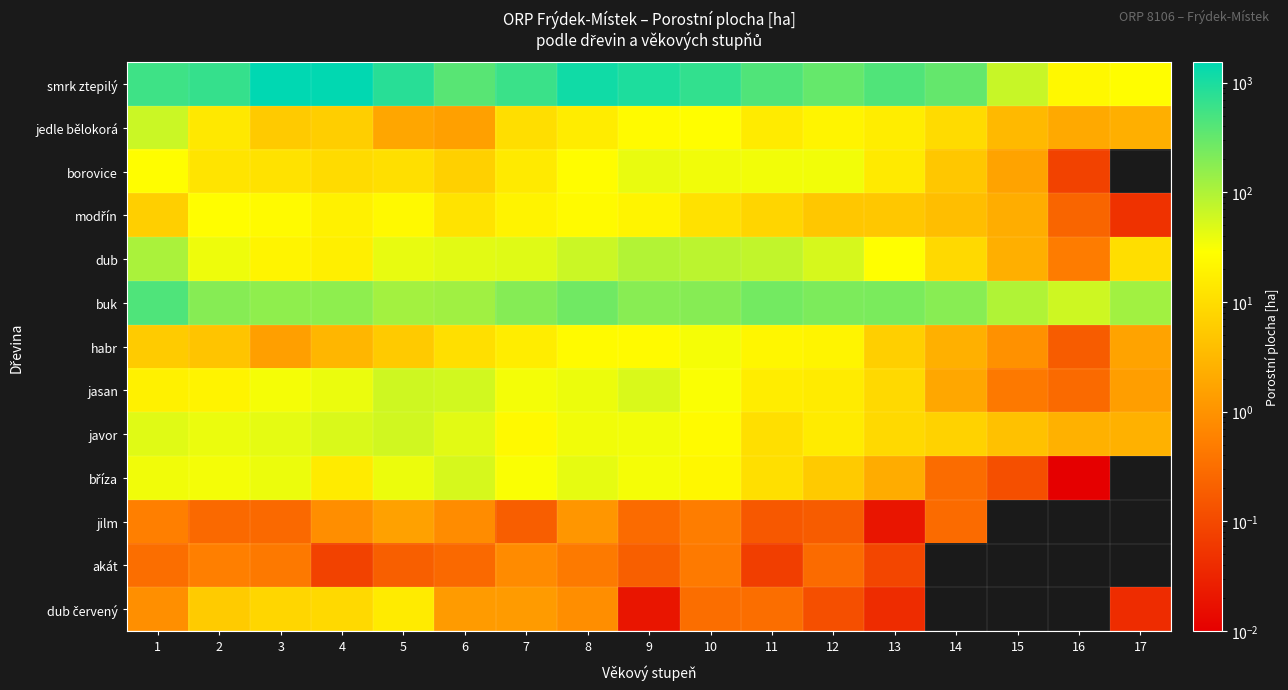

What is the difference between the highest and lowest values at 1?

568.3